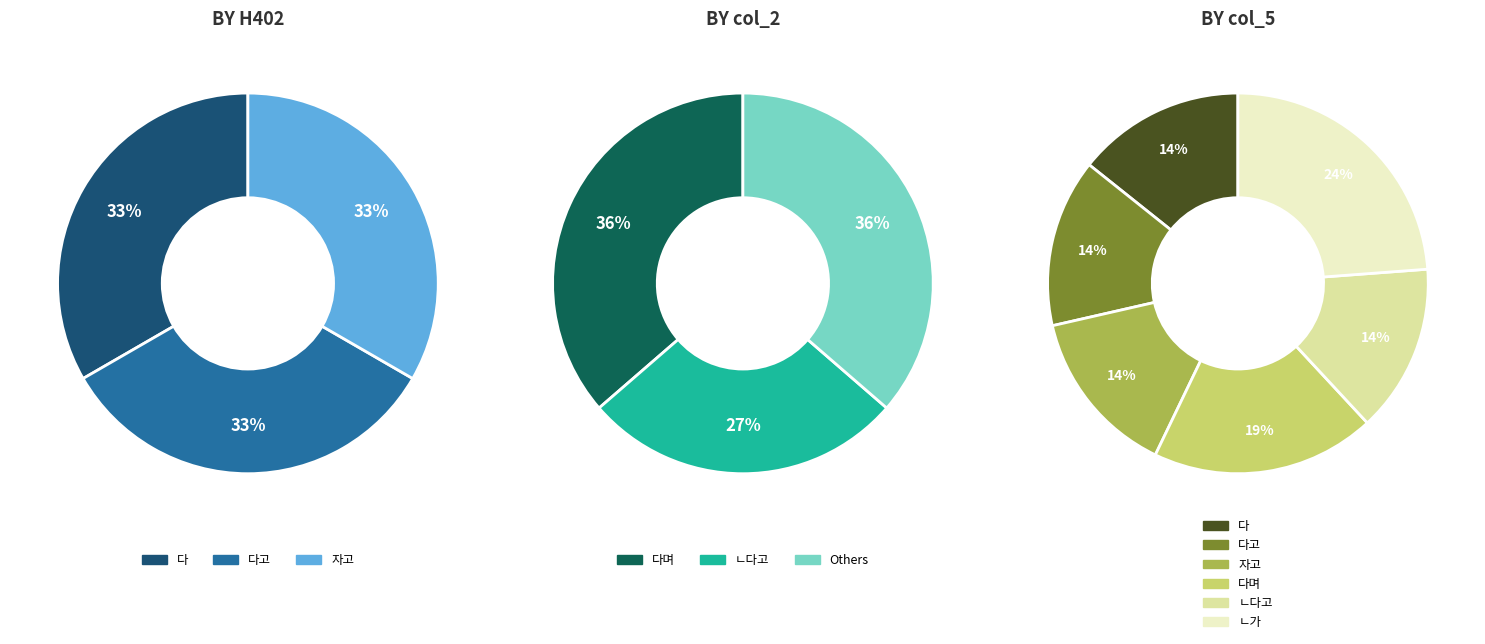

Is there a majority slice in this chart?

No